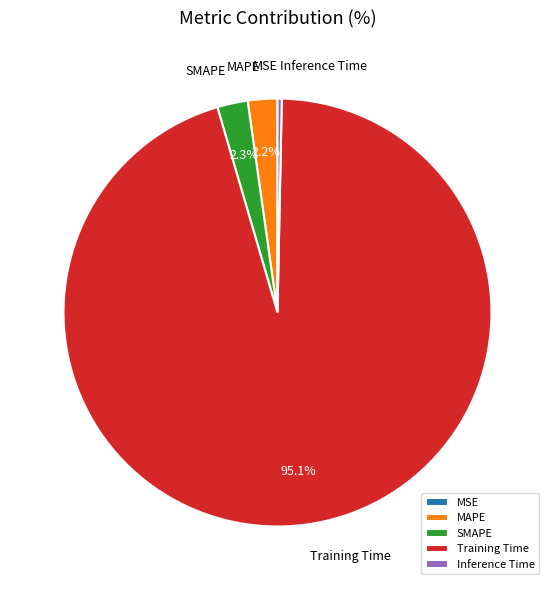

The MAPE slice represents 2% of the pie. True or false?

True